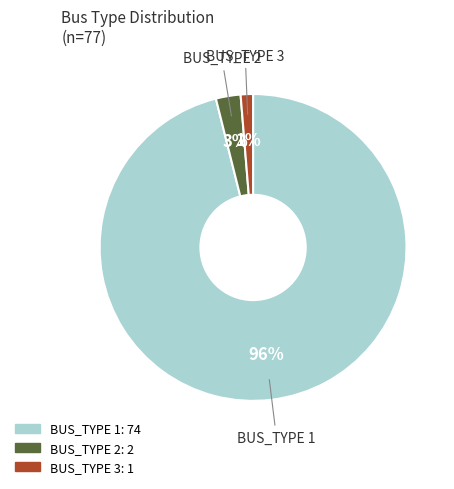

Do BUS_TYPE 3 and BUS_TYPE 1 together represent more than half of the pie?

Yes